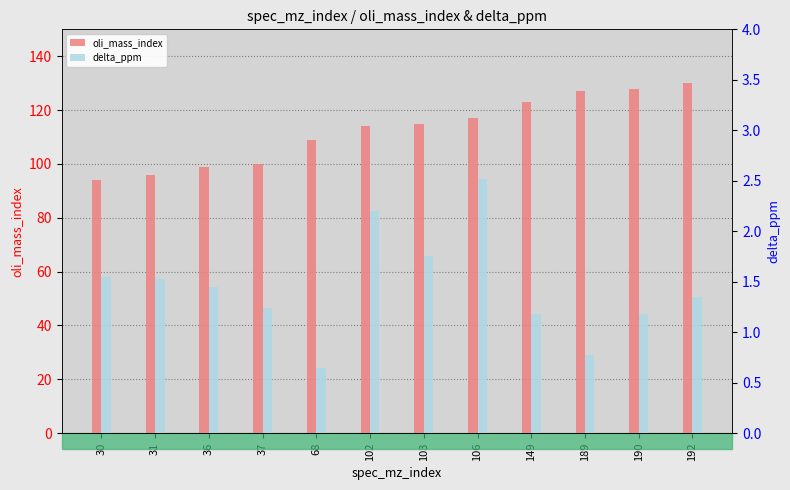

Reading left to right, list all the values displayed in this chart.

oli_mass_index: 94.0	96.0	99.0	100.0	109.0	114.0	115.0	117.0	123.0	127.0	128.0	130.0
delta_ppm: 1.5	1.5	1.4	1.2	0.6	2.2	1.8	2.5	1.2	0.8	1.2	1.3